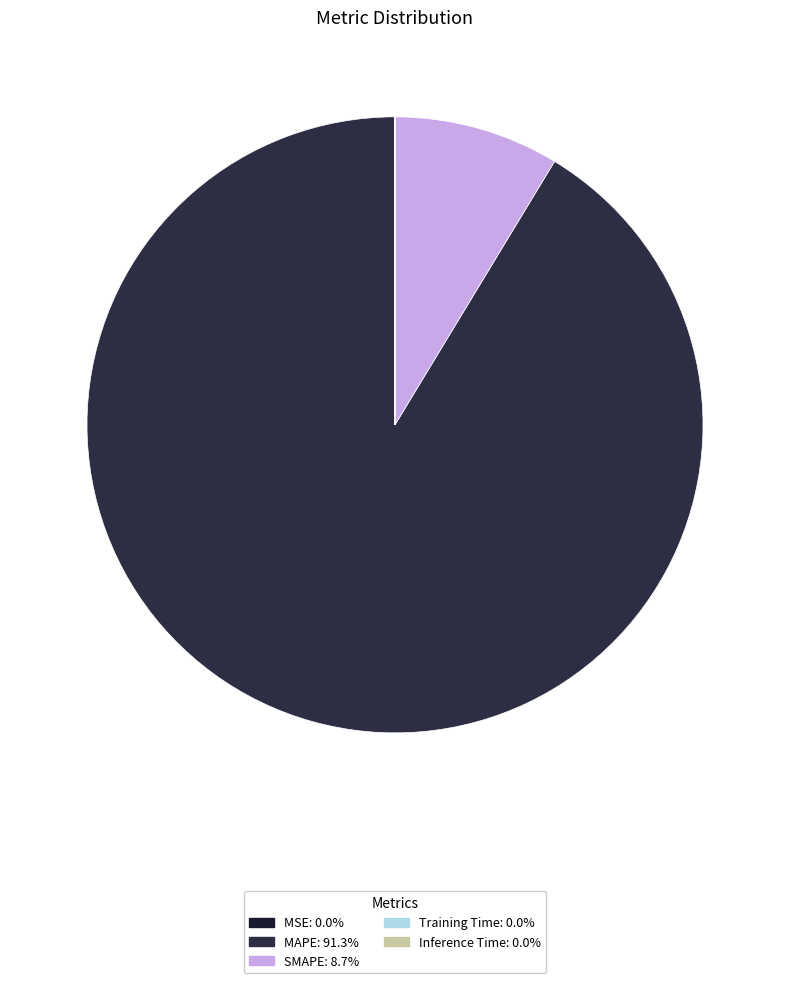

What percentage is the MAPE slice, to the nearest percent?

91%